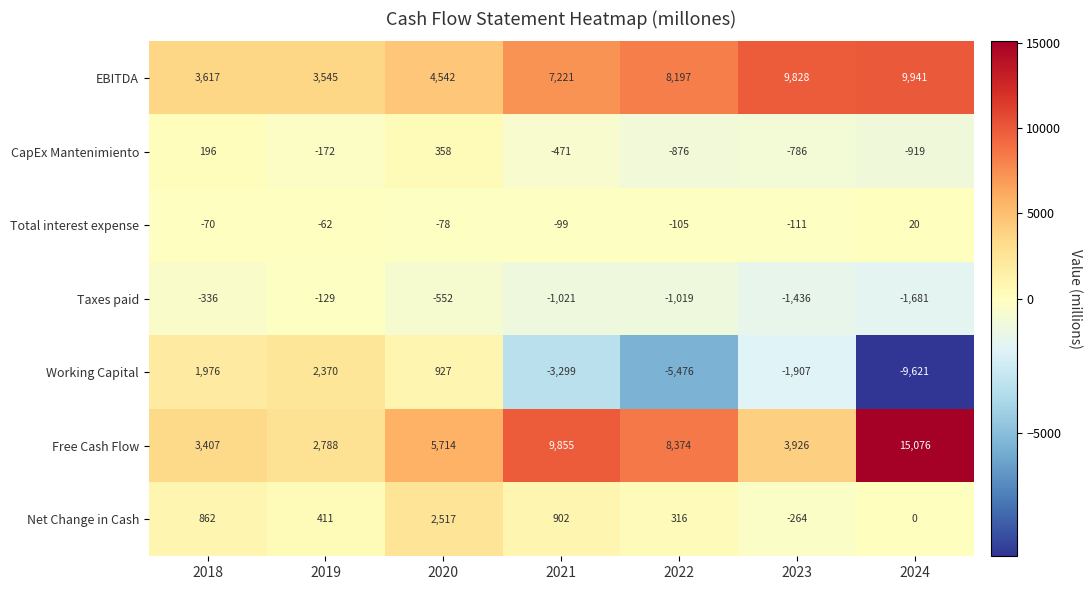

How many categories are shown in the chart?

7